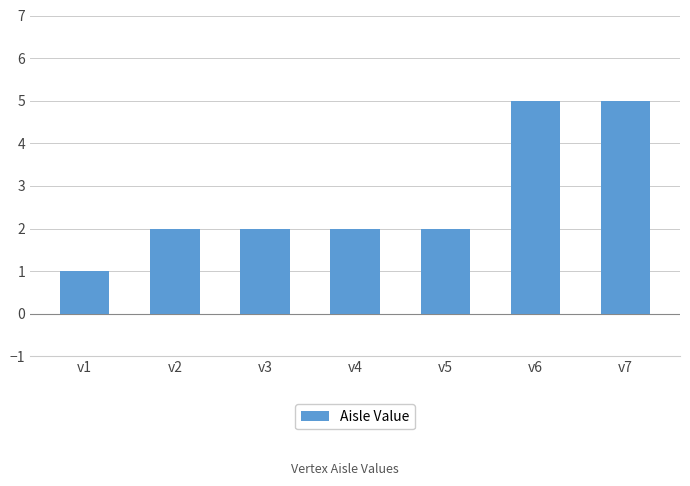

What is the approximate value at v3?

2